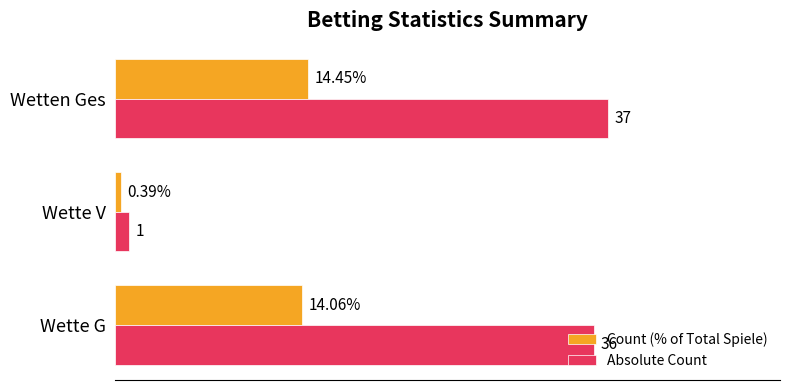

At which label does Count (% of Total Spiele) reach its peak?

Wetten Ges